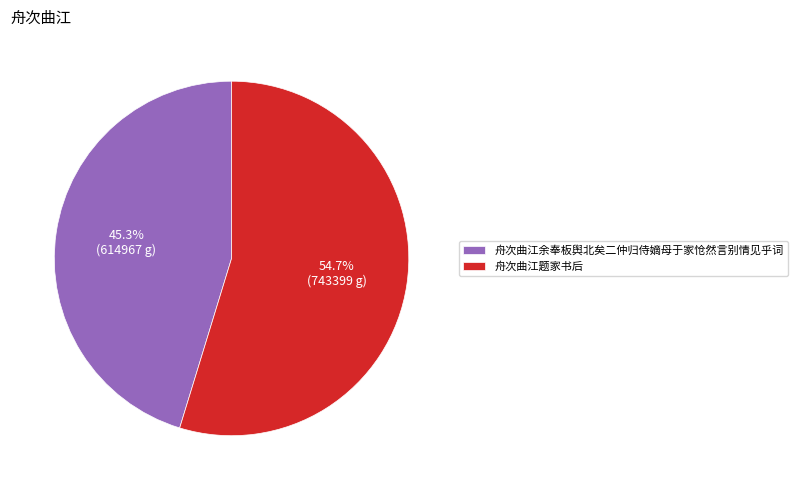

What percentage is the 舟次曲江余奉板舆北矣二仲归侍嫡母于家怆然言别情见乎词 slice, to the nearest percent?

45%